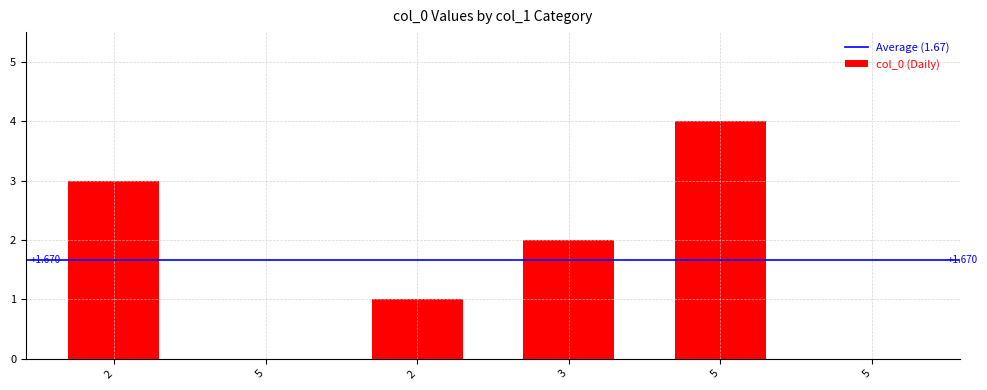

Reading left to right, what are all the values shown in this chart?

3	0	1	2	4	0